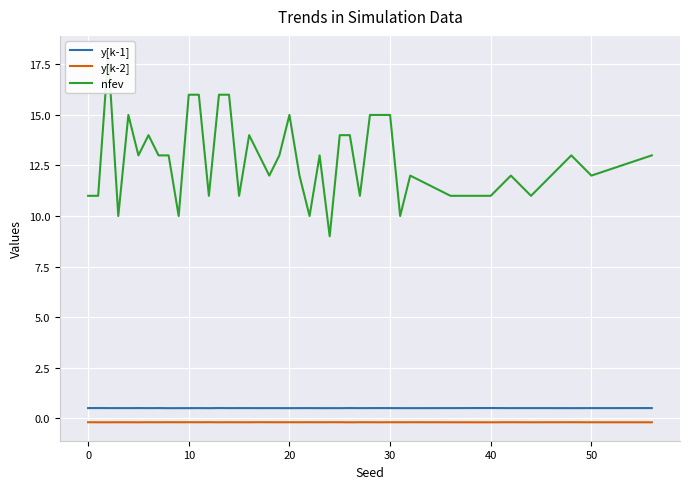

Reading right to left, transcribe all the data shown in this chart.

y[k-1]: 0.5	0.5	0.5	0.5	0.5	0.5	0.5	0.5	0.5	0.5	0.5	0.5	0.5	0.5	0.5	0.5	0.5	0.5	0.5	0.5	0.5	0.5	0.5	0.5	0.5	0.5	0.5	0.5	0.5	0.5	0.5	0.5	0.5	0.5	0.5	0.5	0.5	0.5	0.5	0.5
y[k-2]: -0.2	-0.2	-0.2	-0.2	-0.2	-0.2	-0.2	-0.2	-0.2	-0.2	-0.2	-0.2	-0.2	-0.2	-0.2	-0.2	-0.2	-0.2	-0.2	-0.2	-0.2	-0.2	-0.2	-0.2	-0.2	-0.2	-0.2	-0.2	-0.2	-0.2	-0.2	-0.2	-0.2	-0.2	-0.2	-0.2	-0.2	-0.2	-0.2	-0.2
nfev: 13.0	12.0	13.0	11.0	12.0	11.0	11.0	12.0	10.0	15.0	15.0	15.0	11.0	14.0	14.0	9.0	13.0	10.0	12.0	15.0	13.0	12.0	13.0	14.0	11.0	16.0	16.0	11.0	16.0	16.0	10.0	13.0	13.0	14.0	13.0	15.0	10.0	18.0	11.0	11.0